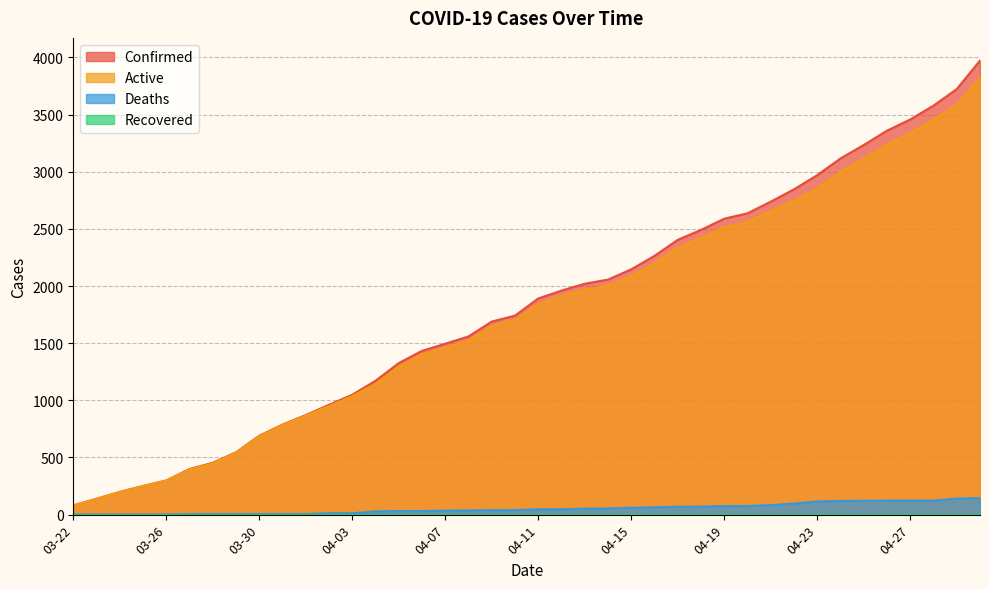

Where does the Active series first go above 1844?

04-12